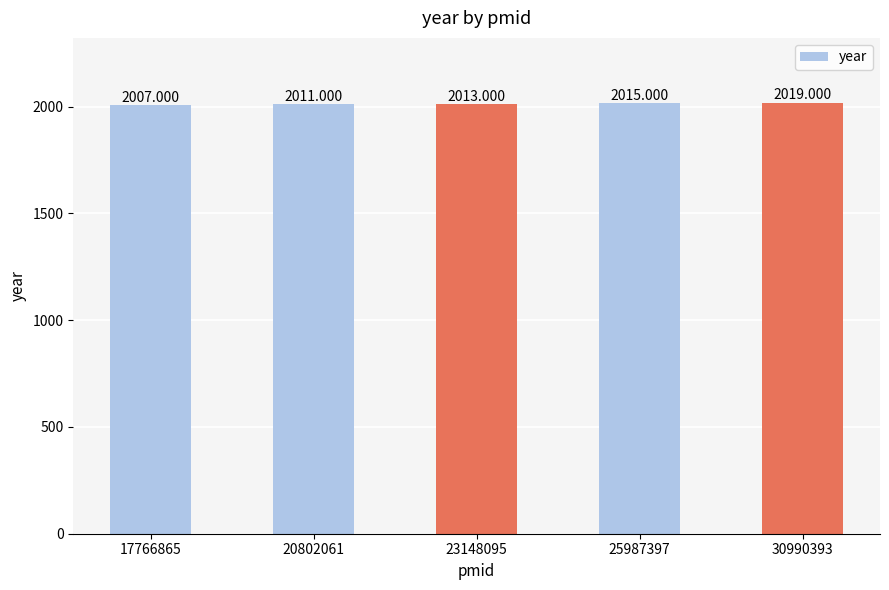

What is the minimum value shown in the chart?

2007